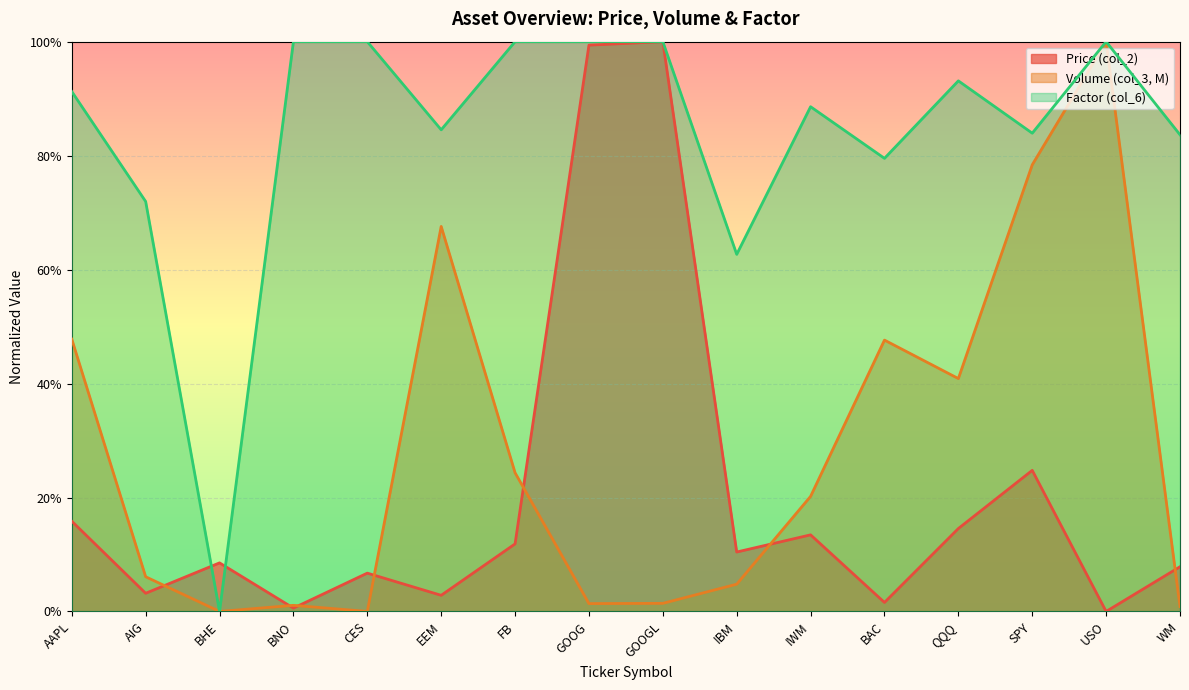

List the series in order of their peak value, lowest first.

Price (col_2), Volume (col_3, M), Factor (col_6)